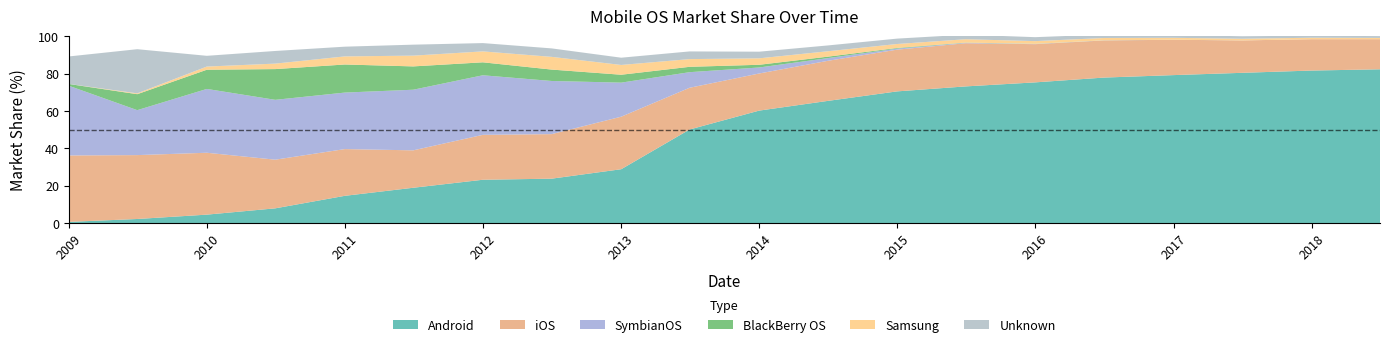

Reading right to left, list all the values displayed in this chart.

Android: 82.3	81.7	80.5	79.2	77.9	75.3	73.2	70.5	65.4	60.2	50.1	28.9	23.8	23.2	18.9	14.6	7.9	4.5	2.2	0.7
iOS: 16.1	16.8	17.3	18.9	19.9	20.4	23.1	22.3	21.4	19.9	22.3	28.1	23.9	24.0	20.0	25.0	26.1	33.1	34.2	35.6
SymbianOS: 0.0	0.0	0.0	0.0	0.1	0.1	0.2	0.6	1.4	3.2	8.3	18.2	28.4	31.9	32.5	30.2	32.0	34.2	24.1	37.3
BlackBerry OS: 0.0	0.0	0.0	0.0	0.0	0.1	0.1	0.3	0.8	1.4	2.9	4.2	6.1	6.9	12.5	15.0	16.4	10.3	8.6	0.9
Samsung: 0.7	0.8	0.9	1.0	1.2	1.4	1.8	2.1	2.9	3.5	4.1	5.2	6.8	5.8	5.8	4.3	2.9	1.7	0.5	0.0
Unknown: 1.0	1.1	1.3	1.6	1.9	2.1	2.5	2.9	3.1	3.6	4.1	3.9	4.5	4.5	5.9	5.2	6.8	5.8	23.6	14.7